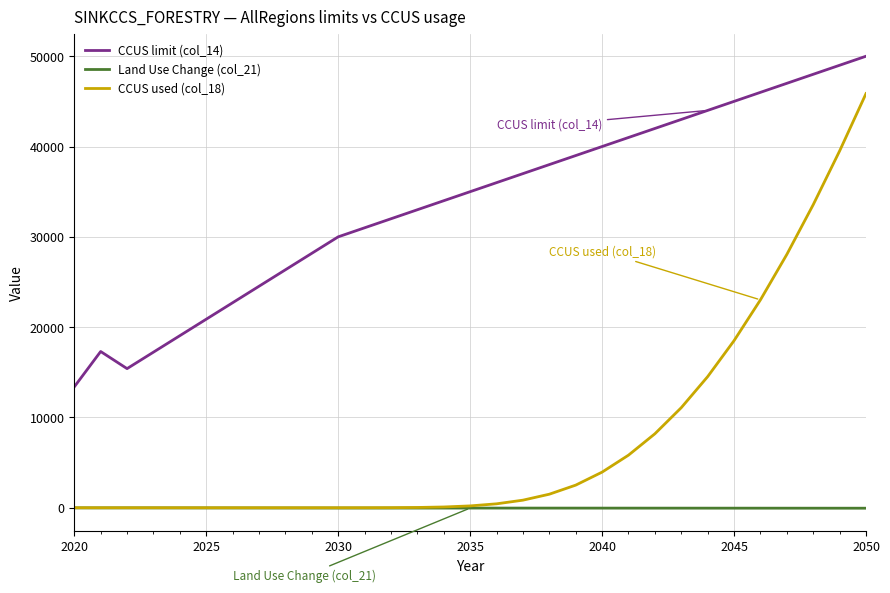

What is the smallest value displayed?

-50.0